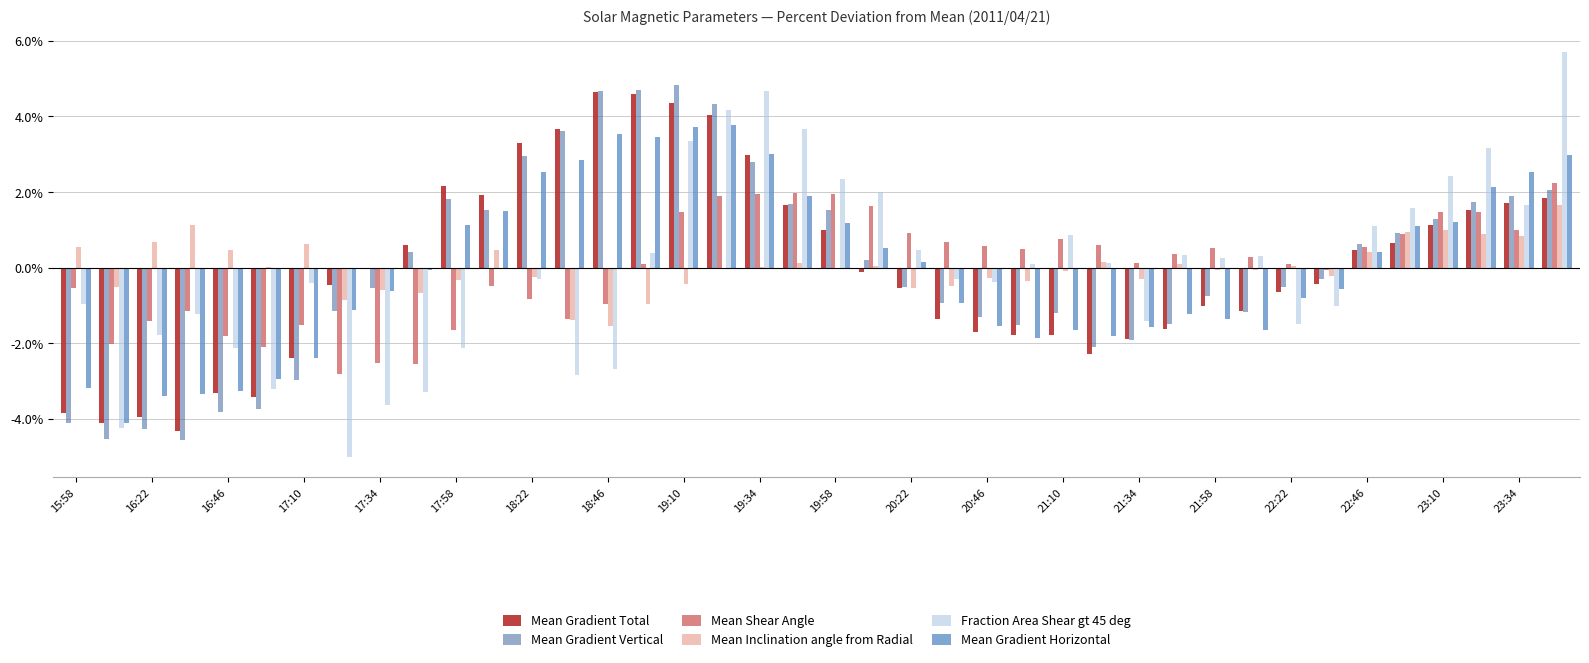

Are the bars grouped side by side (vs. stacked)?

Yes